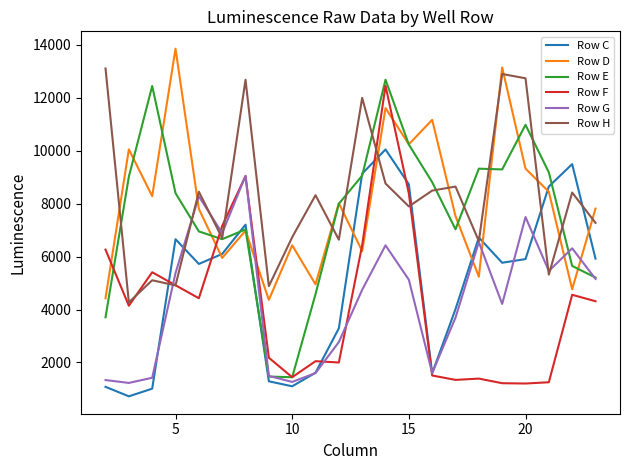

Does the chart display data point markers on the line(s)?

No